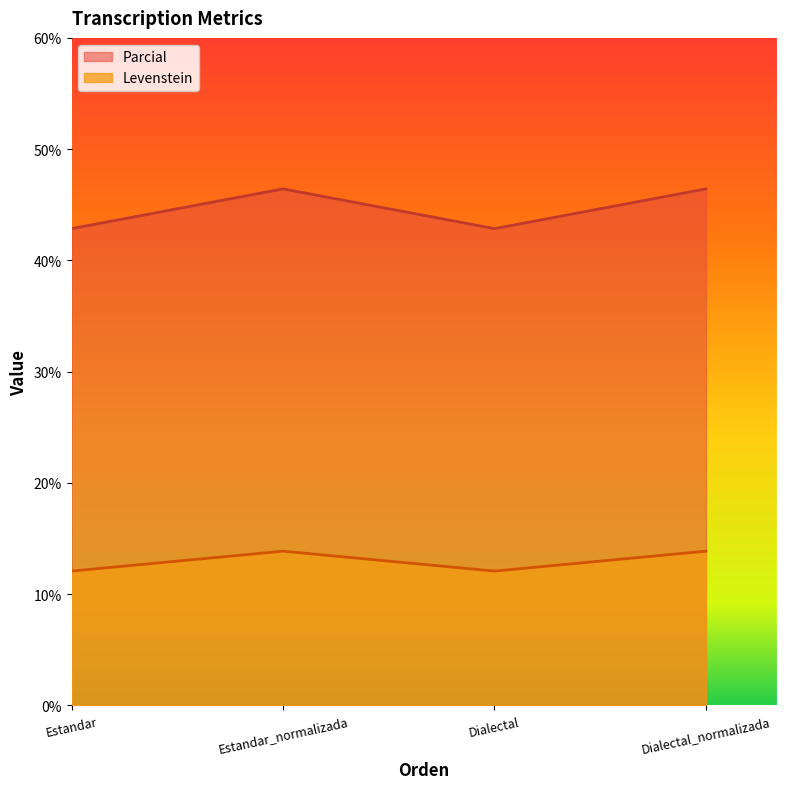

True or false: Parcial and Levenstein cross at least once.

False